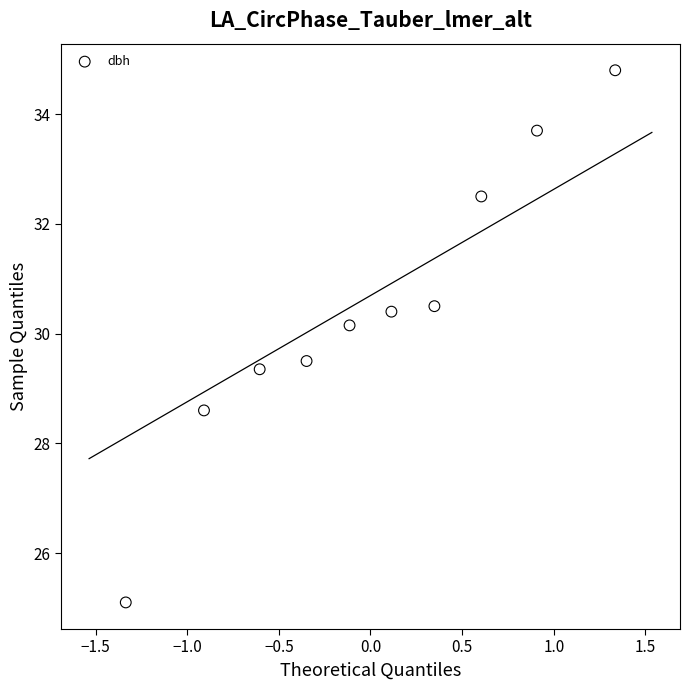

What is the average Y value?

30.5